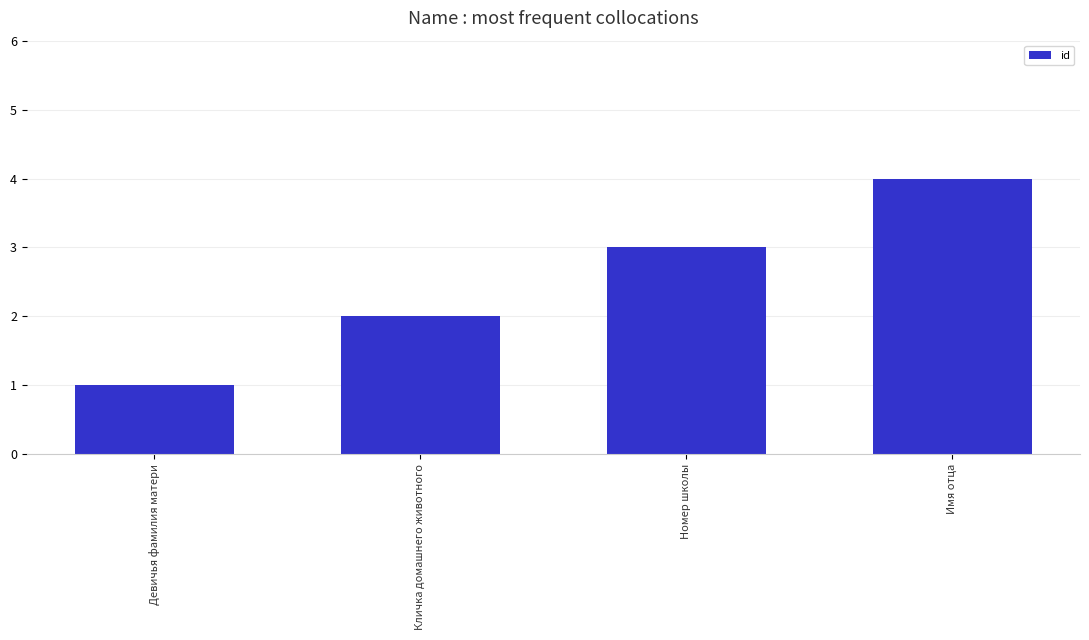

Read the value at Девичья фамилия матери.

1